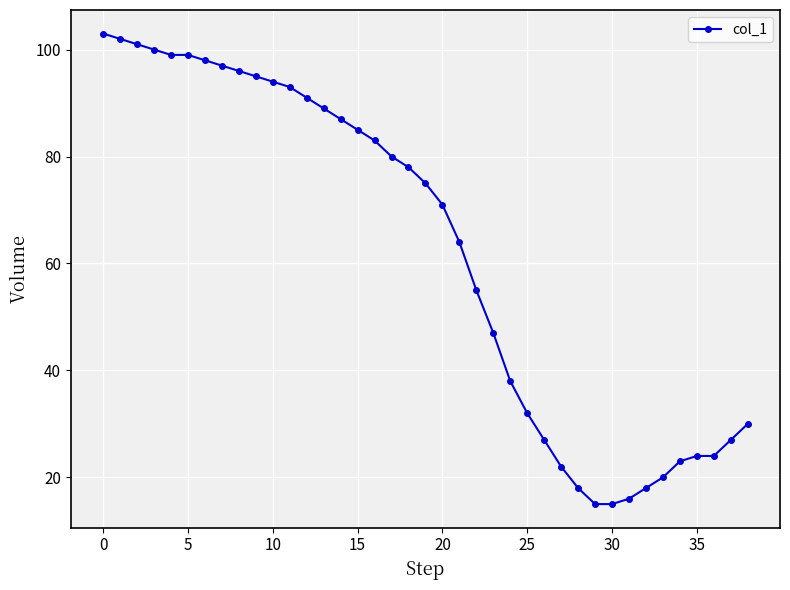

What is the difference between the maximum and minimum values?

88